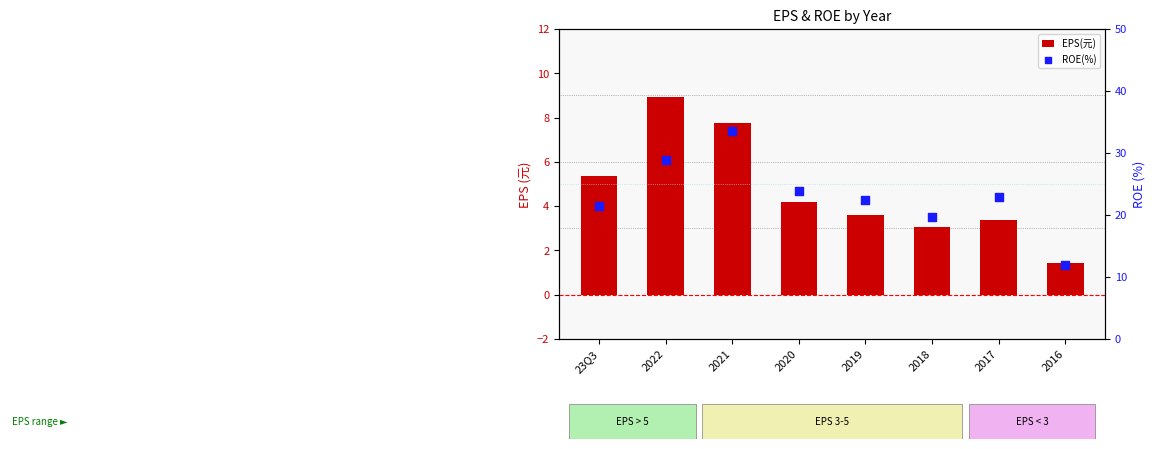

Which series has the largest Y range (max minus min)?

ROE(%)